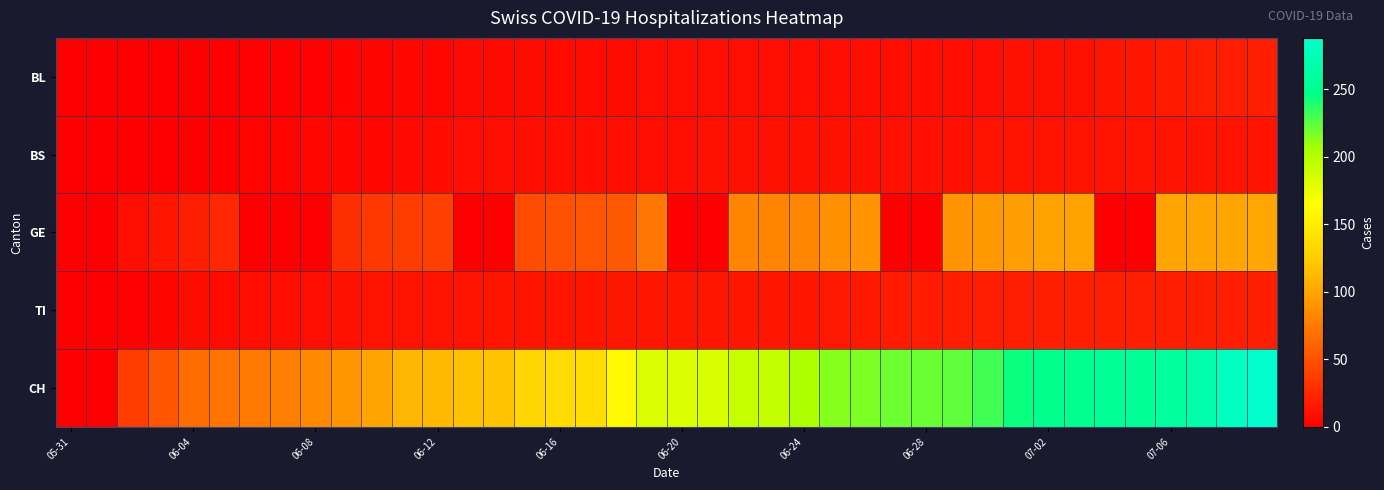

At how many categories does at least one series exceed 90?

31